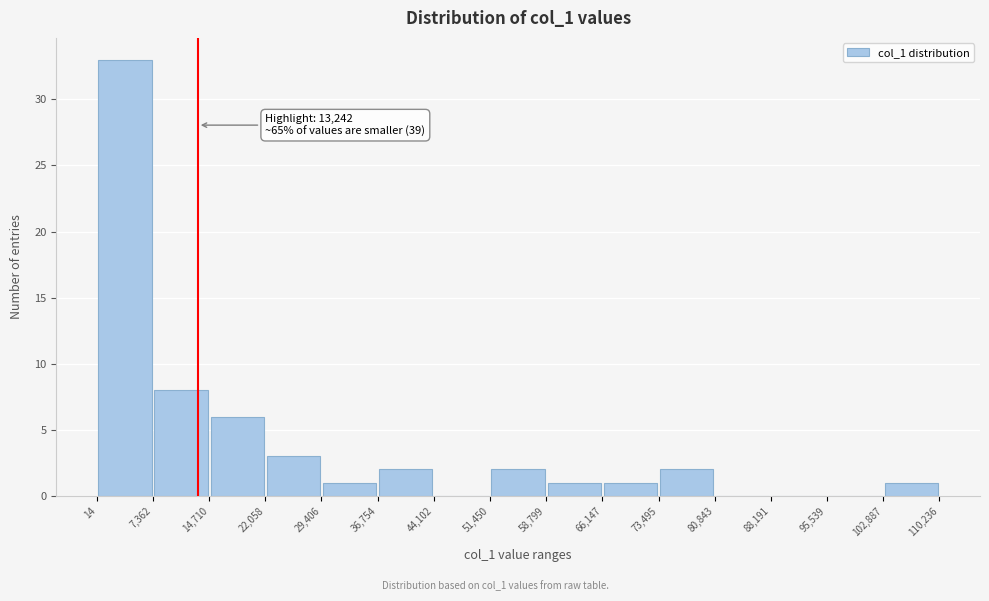

Over which range of the x-axis is the bar tallest?

14 to 7,362